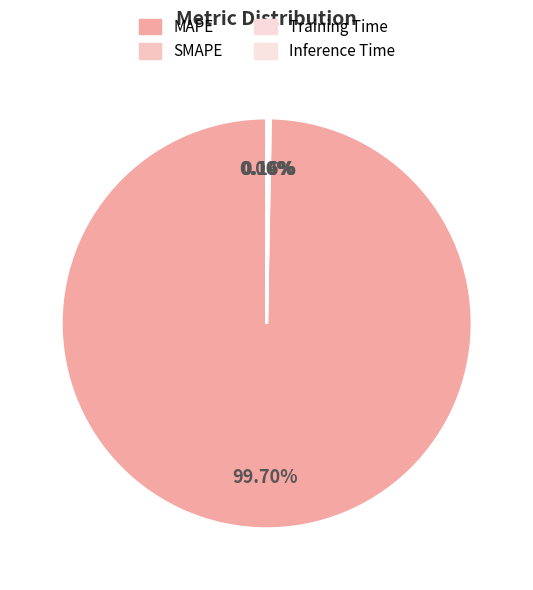

Rank the categories by value from lowest to highest.

Inference Time, Training Time, SMAPE, MAPE